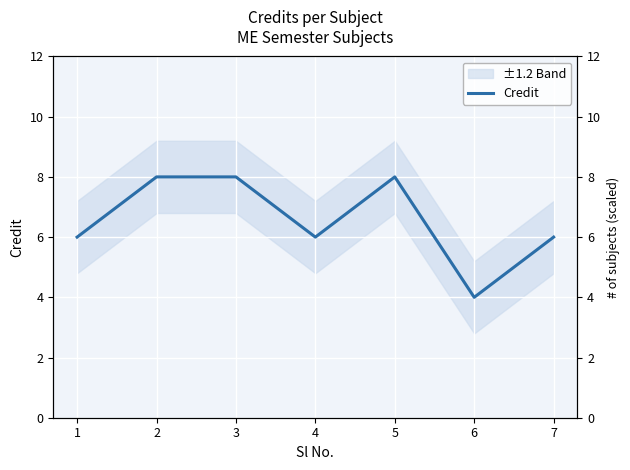

List the labels in order of value, largest first.

2, 3, 5, 1, 4, 7, 6